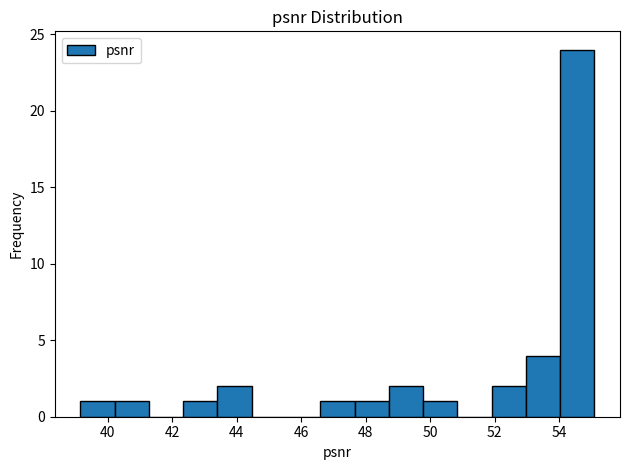

Which range on the x-axis has the tallest bar?

54.0 to 55.0